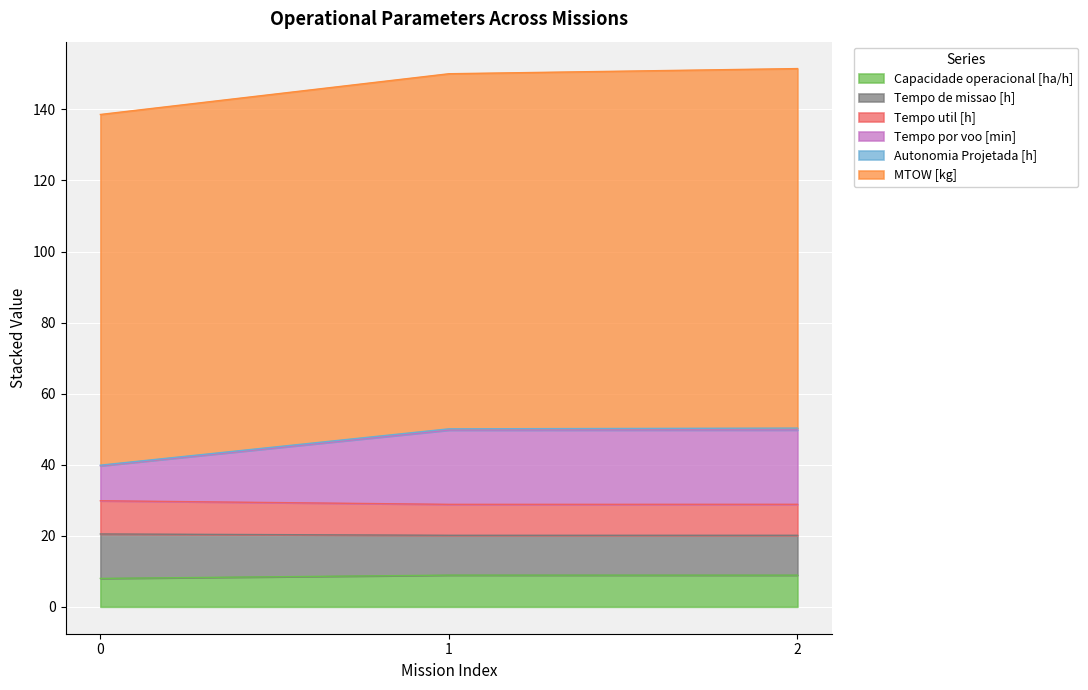

What is the highest value of the Capacidade operacional [ha/h] series?

8.9